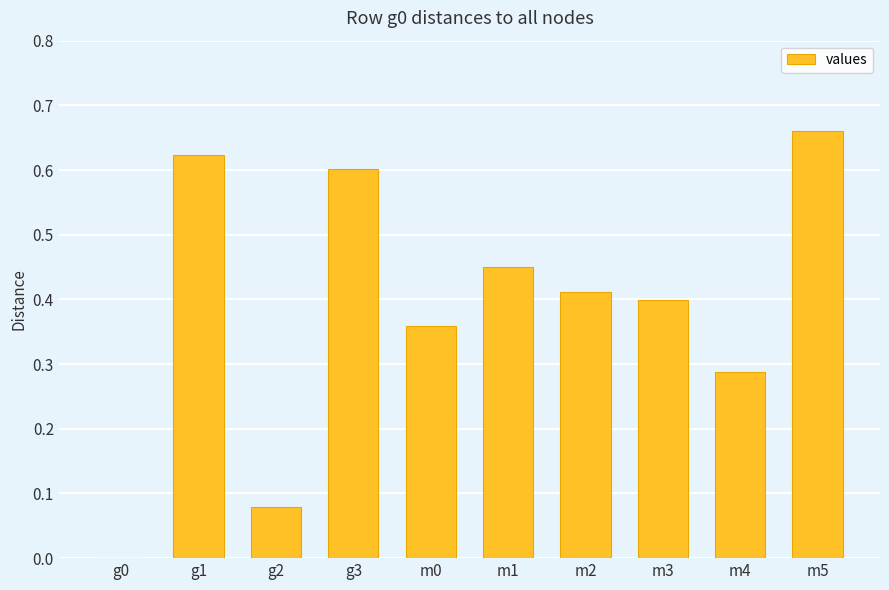

What is the change in value from g2 to m0?

+0.3